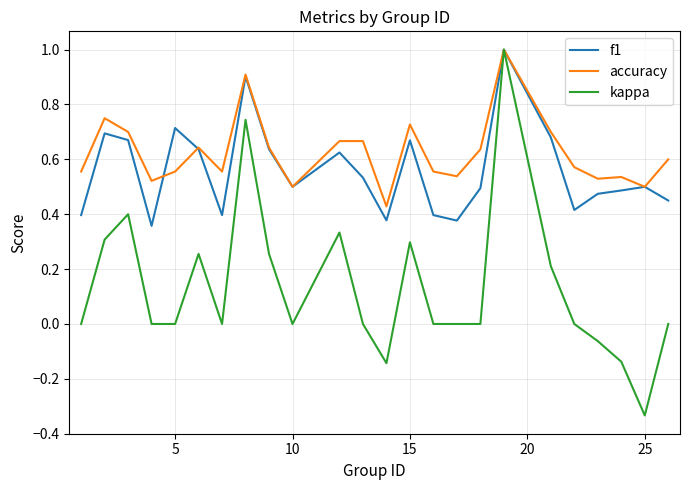

Which series has the largest range (max minus min)?

kappa